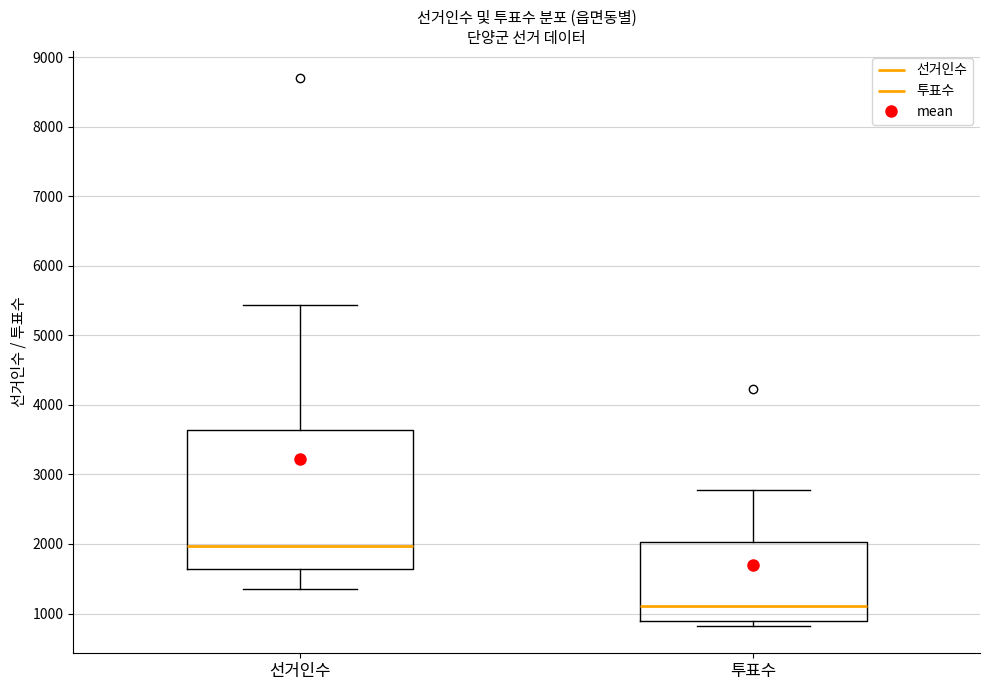

Which box has the lowest median line?

투표수